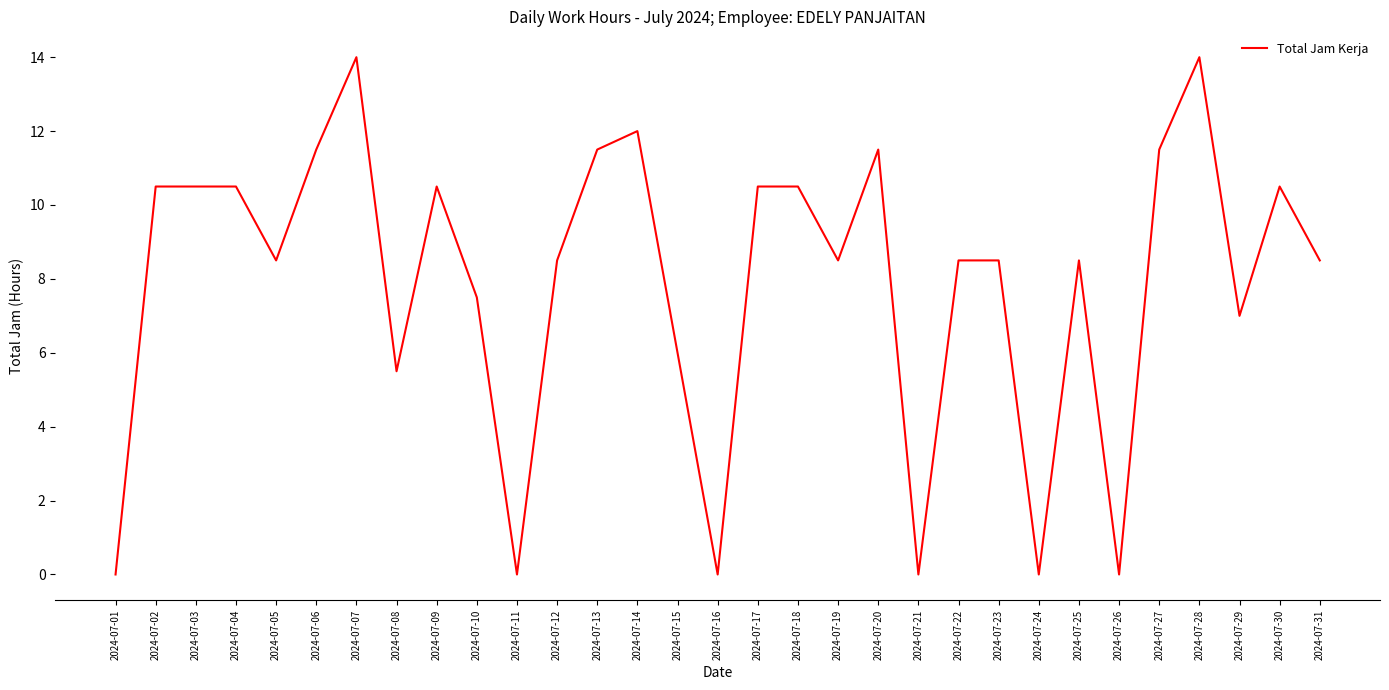

Is it true that the value at 2024-07-06 is 2.9?

False